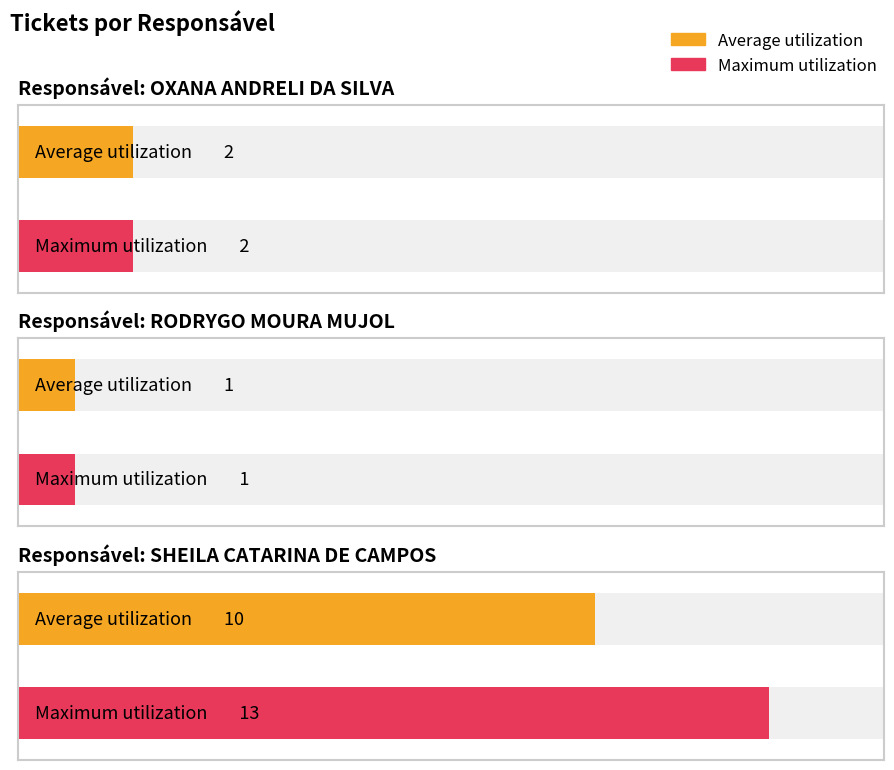

Which series has the largest range (max minus min)?

Maximum utilization